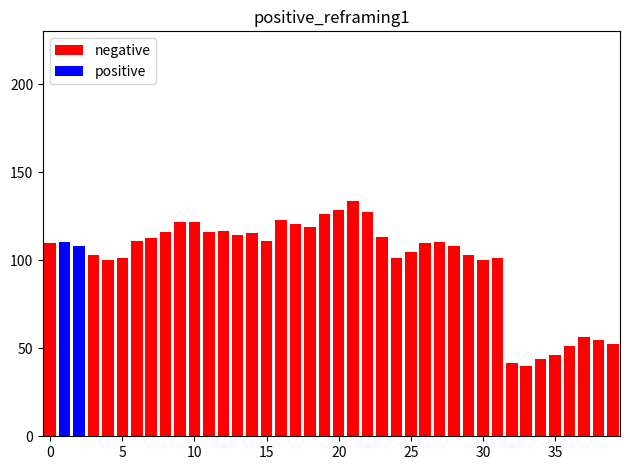

How many groups of bars are there?

40